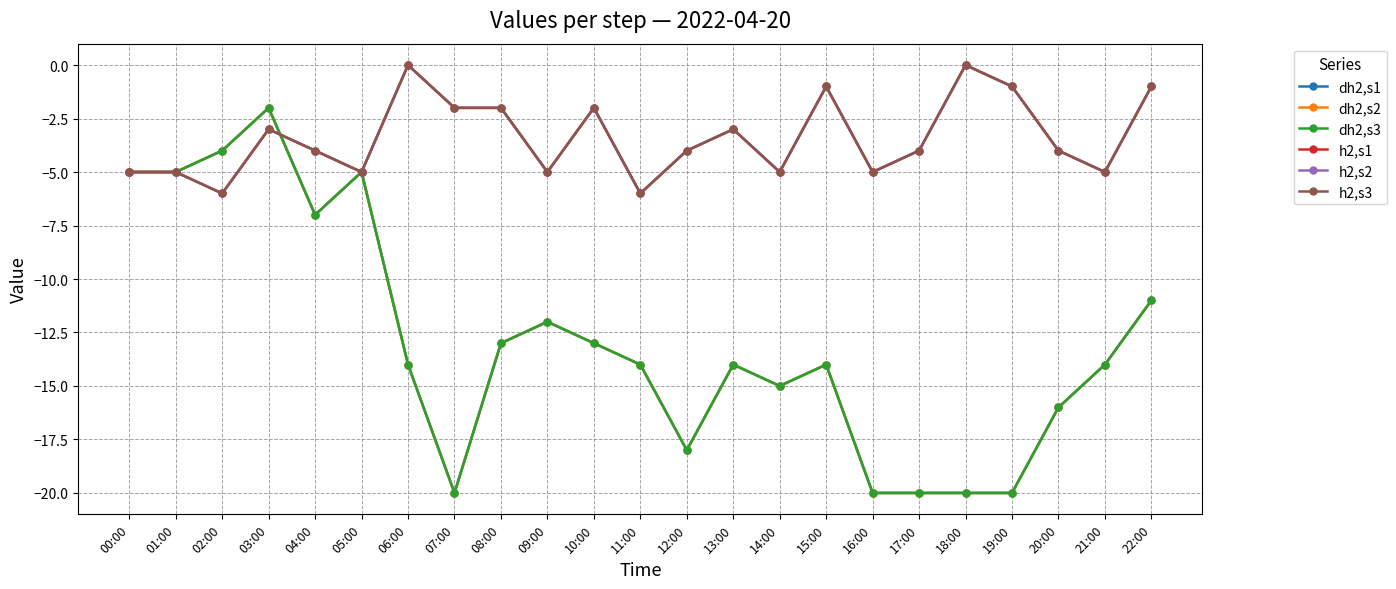

At which category is the sum across all series the highest?

03:00